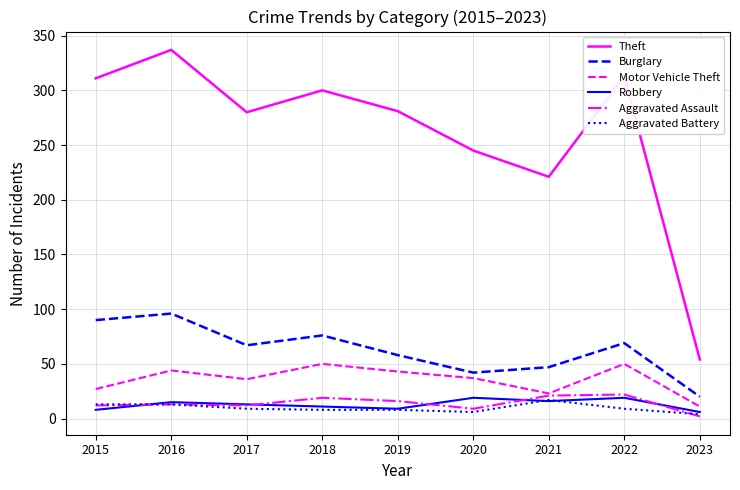

At which category is the sum across all series the highest?

2016